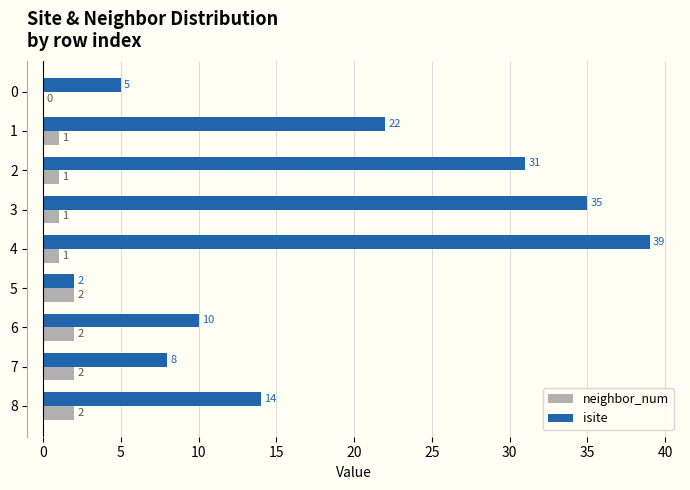

Between 6 and 7, which series saw the biggest shift?

isite